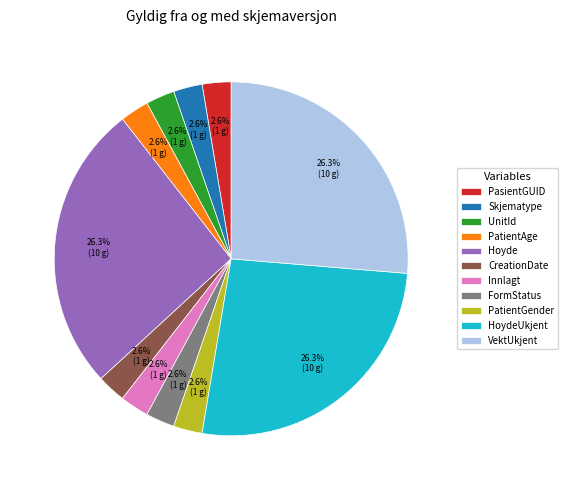

To the nearest percent, what percentage of the pie is FormStatus?

3%